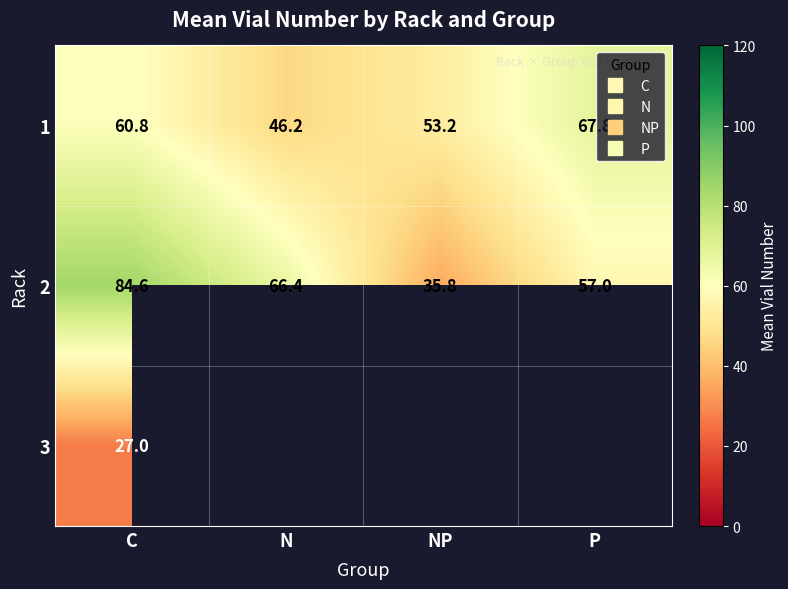

The value of 3 at C is 27.0. True or false?

True